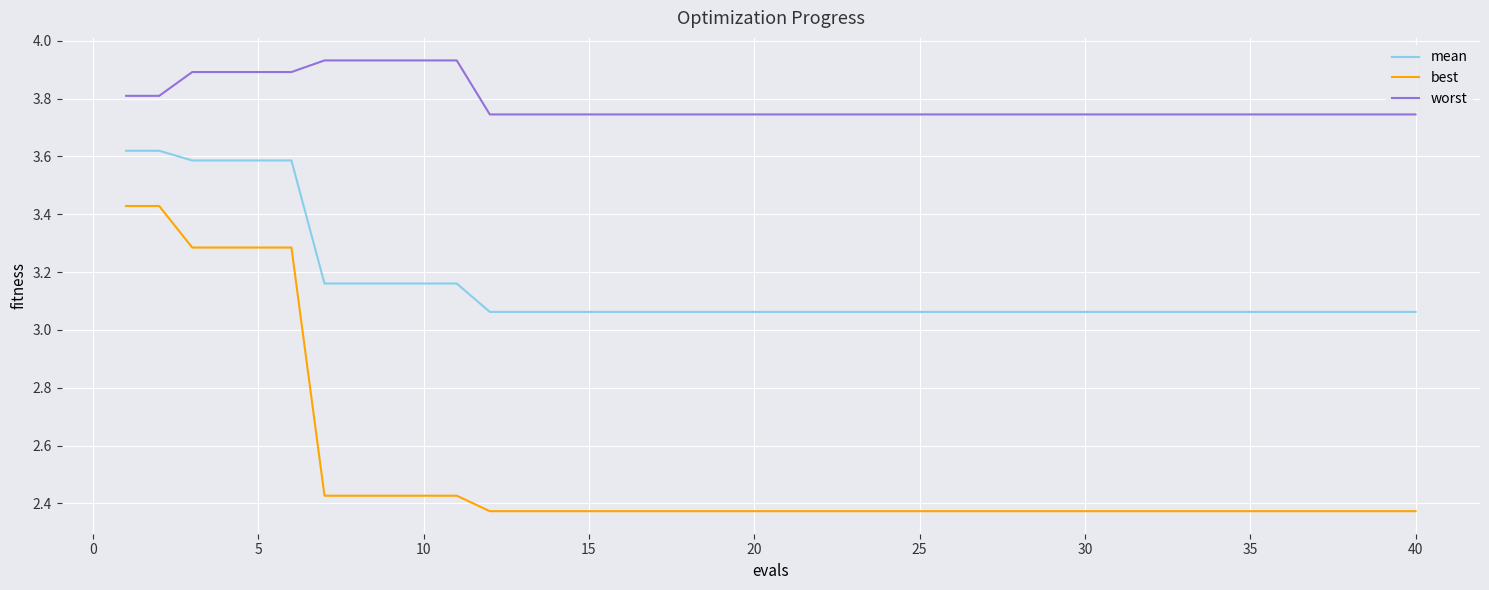

List the series in order of their peak value, highest first.

worst, mean, best